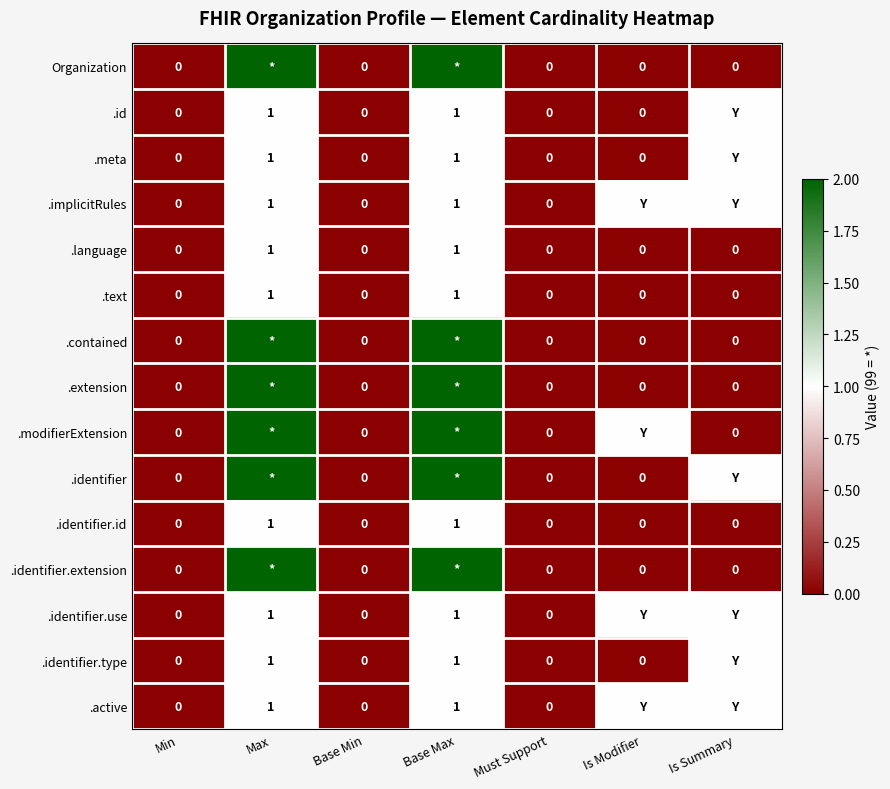

What is the sum of all .identifier.id values?

2